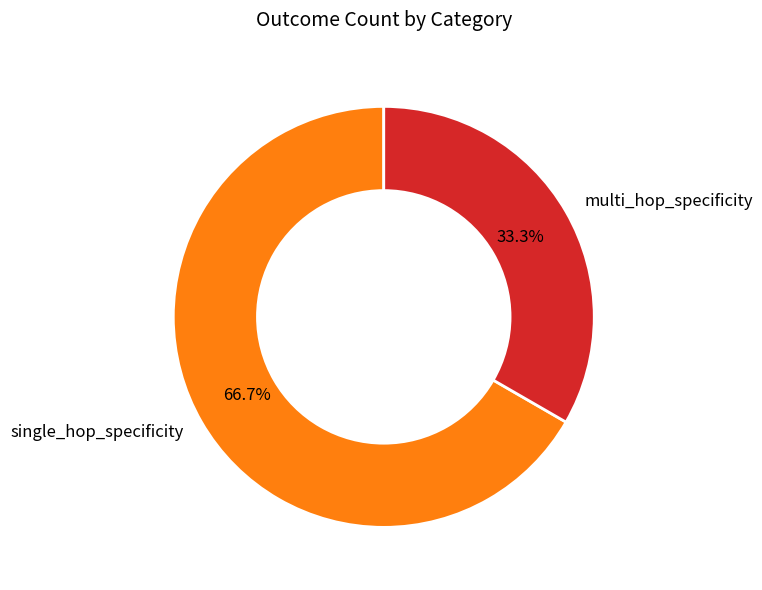

Does any single category account for the majority?

Yes